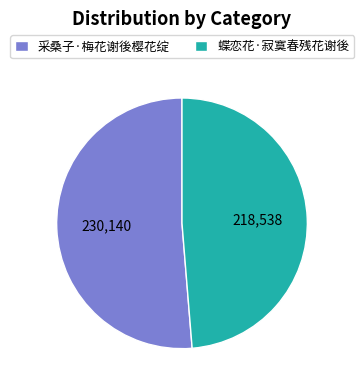

Which slice is the smallest?

蝶恋花·寂寞春残花谢後